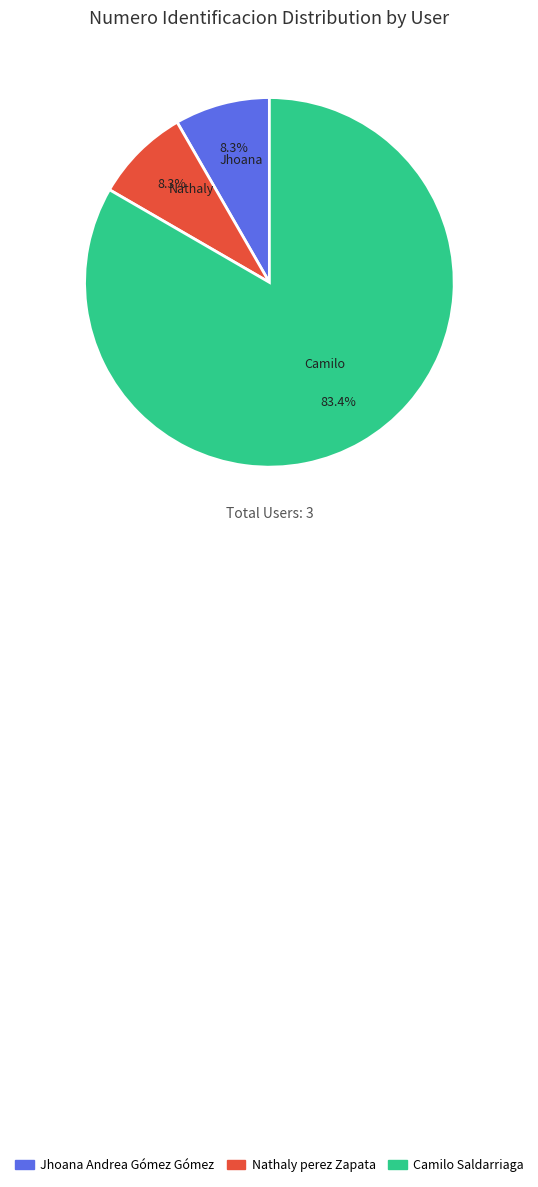

What is the total percentage of Camilo Saldarriaga and Jhoana Andrea Gómez Gómez?

91.7%